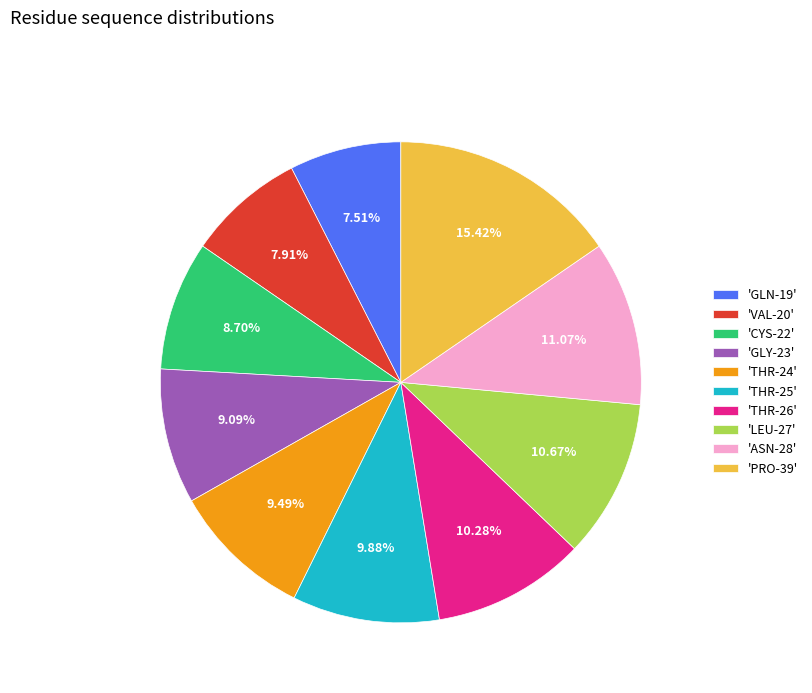

Is the sum of 'THR-24' and 'THR-26' greater than half?

No